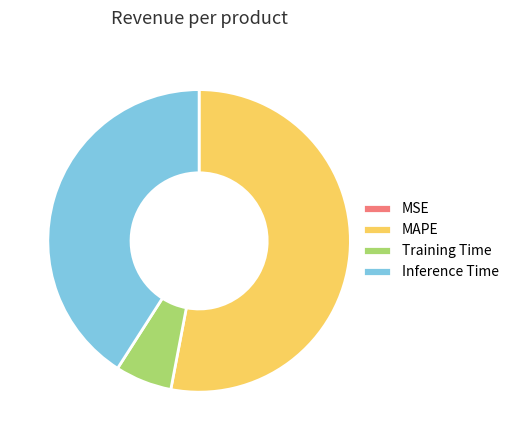

True or false: Training Time accounts for 16% of the total.

False